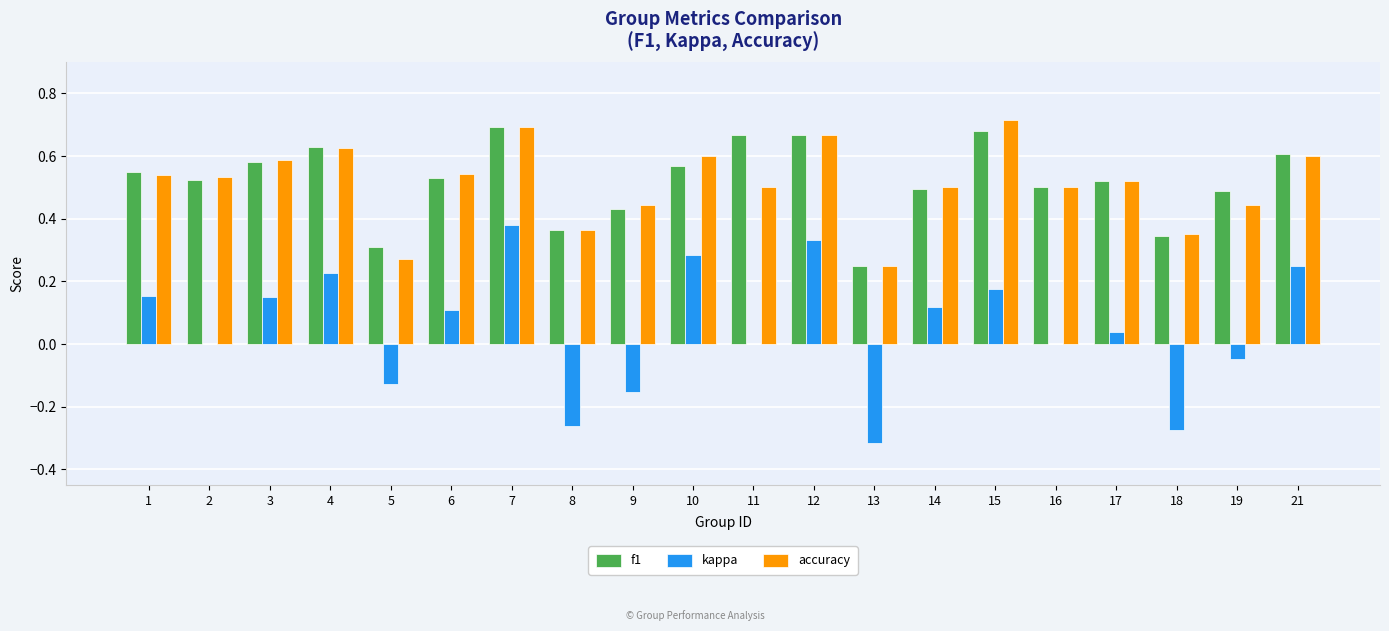

What is the sum of all f1 values?

10.4